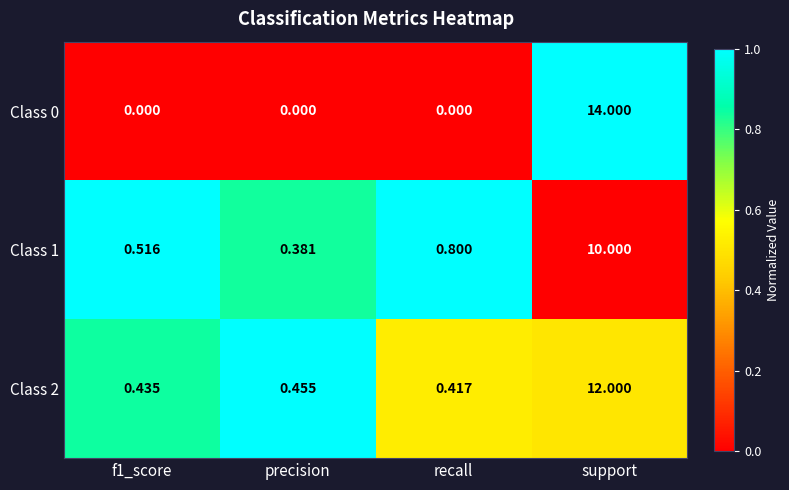

Where is Class 2 nearest to the value 6?

precision